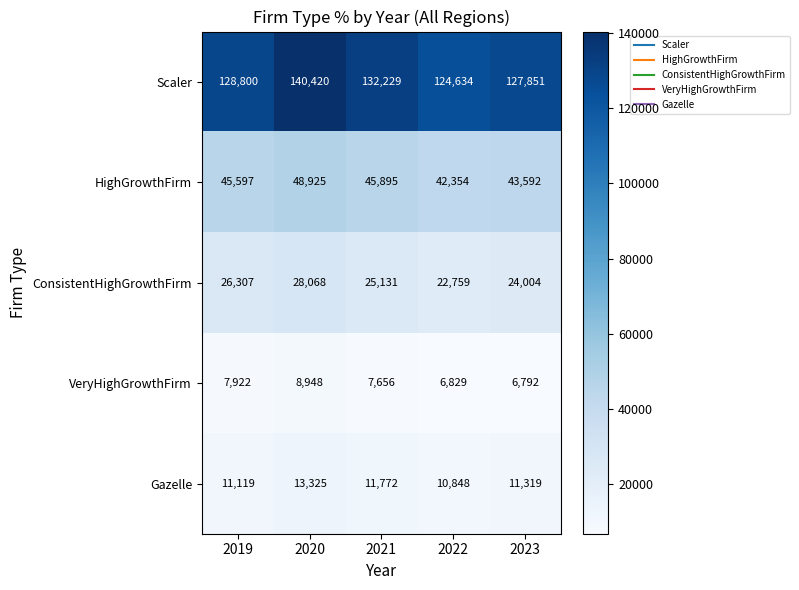

At which category does the chart reach its minimum across all series?

2023